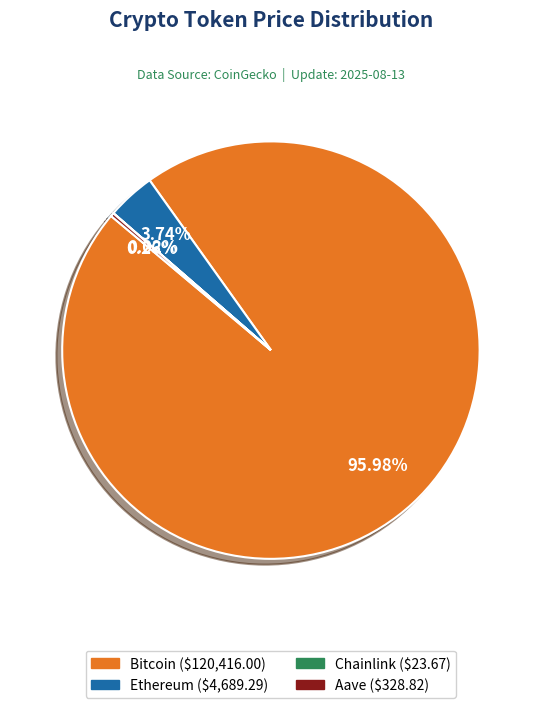

What is the ratio of the value at Bitcoin to the value at Ethereum?

25.7